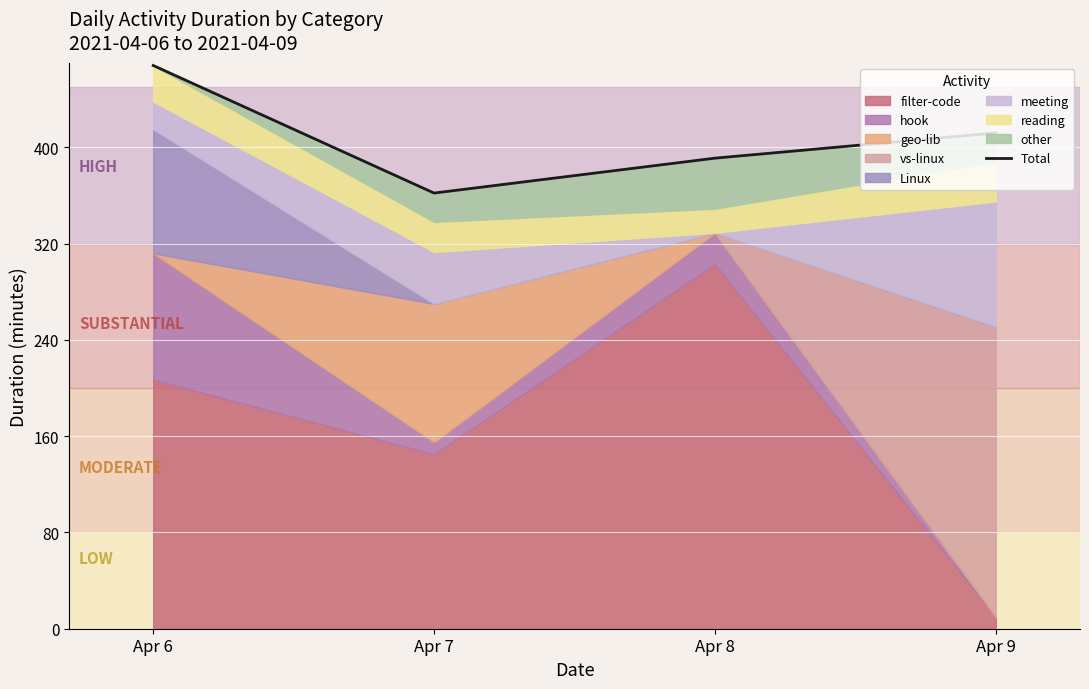

True or false: the data shows 412 at Apr 9.

True